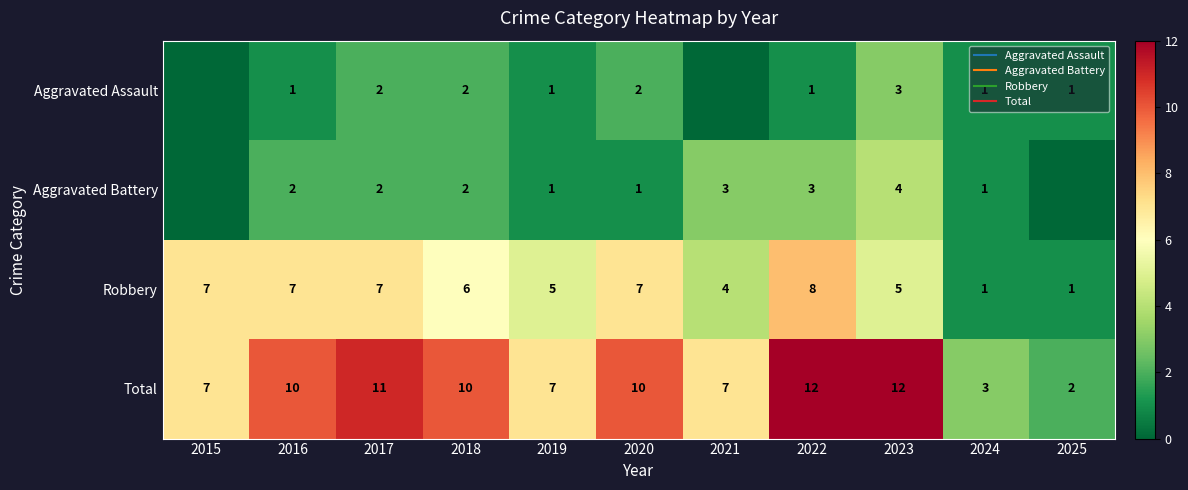

Which category has the highest value in the Total series?

2022